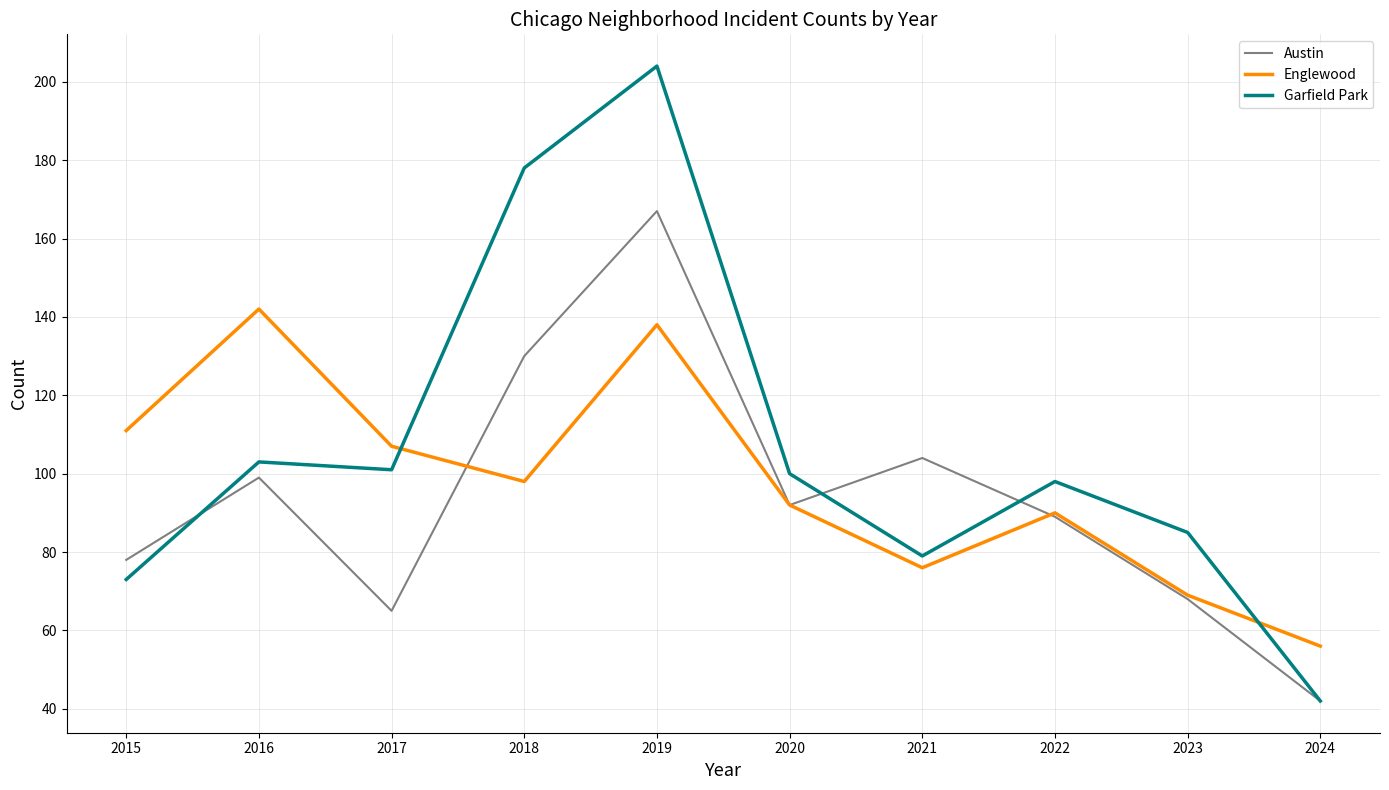

Does the chart have visible grid lines?

Yes